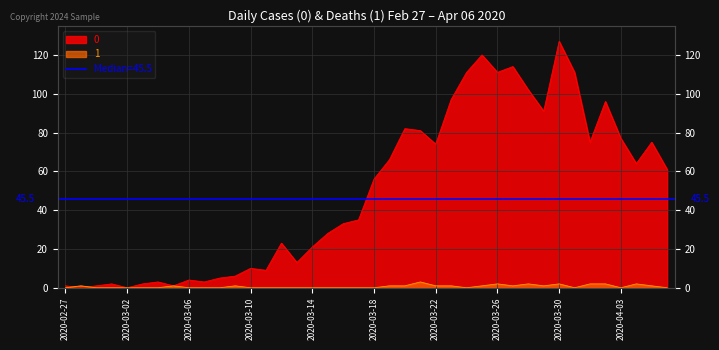

List the series in order of their peak value, lowest first.

1, 0